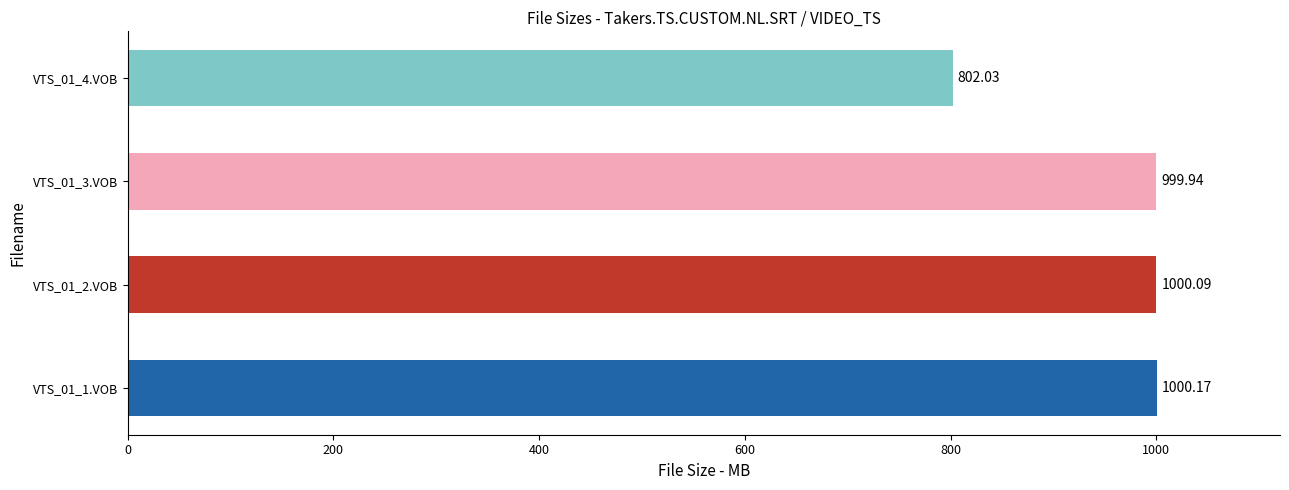

Rank the categories by value from lowest to highest.

VTS_01_4.VOB, VTS_01_3.VOB, VTS_01_2.VOB, VTS_01_1.VOB